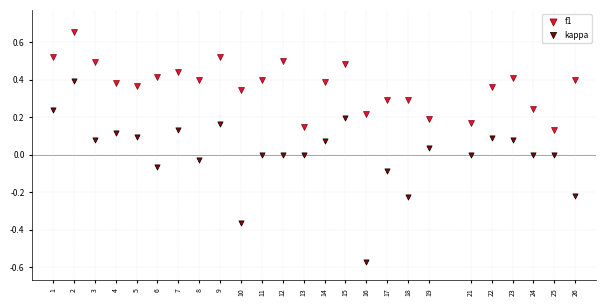

Which series contains the highest Y value?

f1